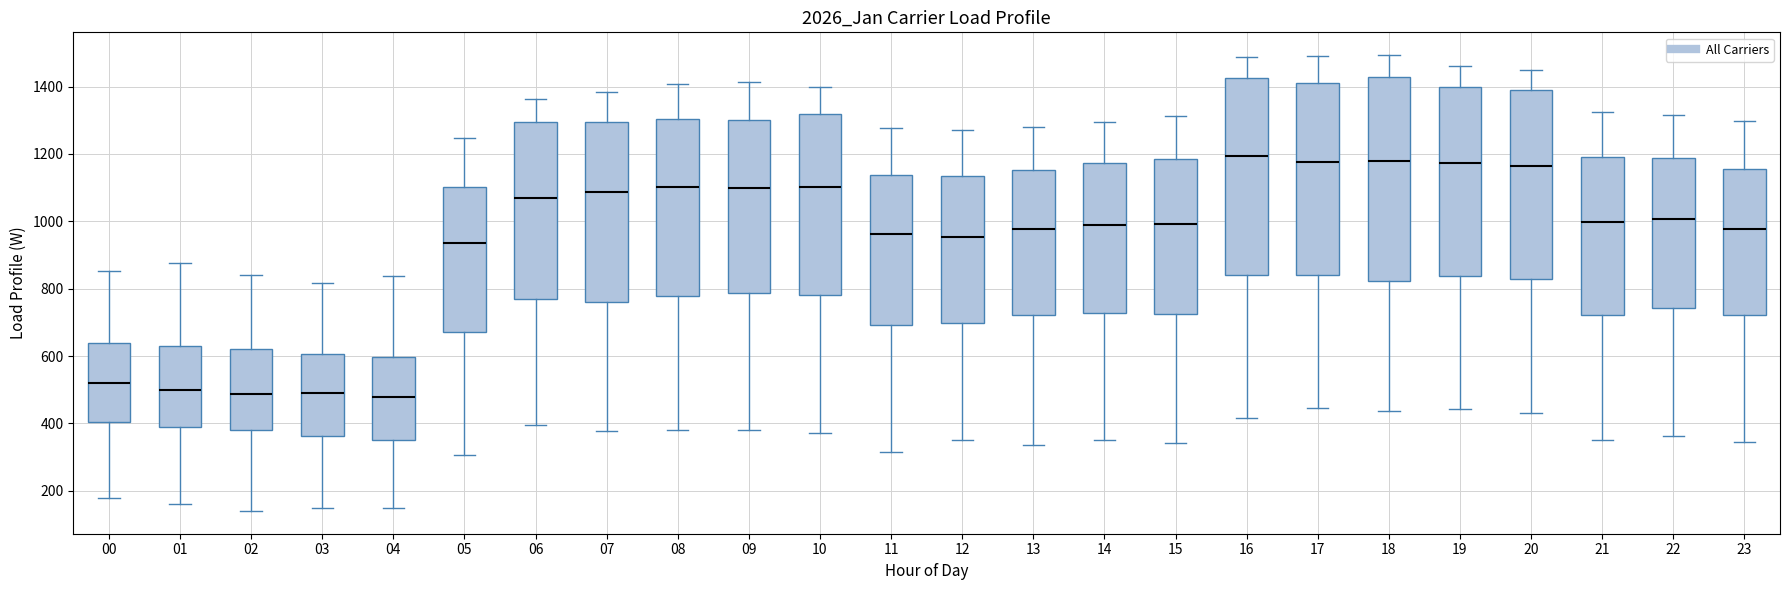

Where does the lower whisker of the box at x = 08 end on the y-axis? The values are not printed on the chart, so give them approximately, as read against the axis.

380